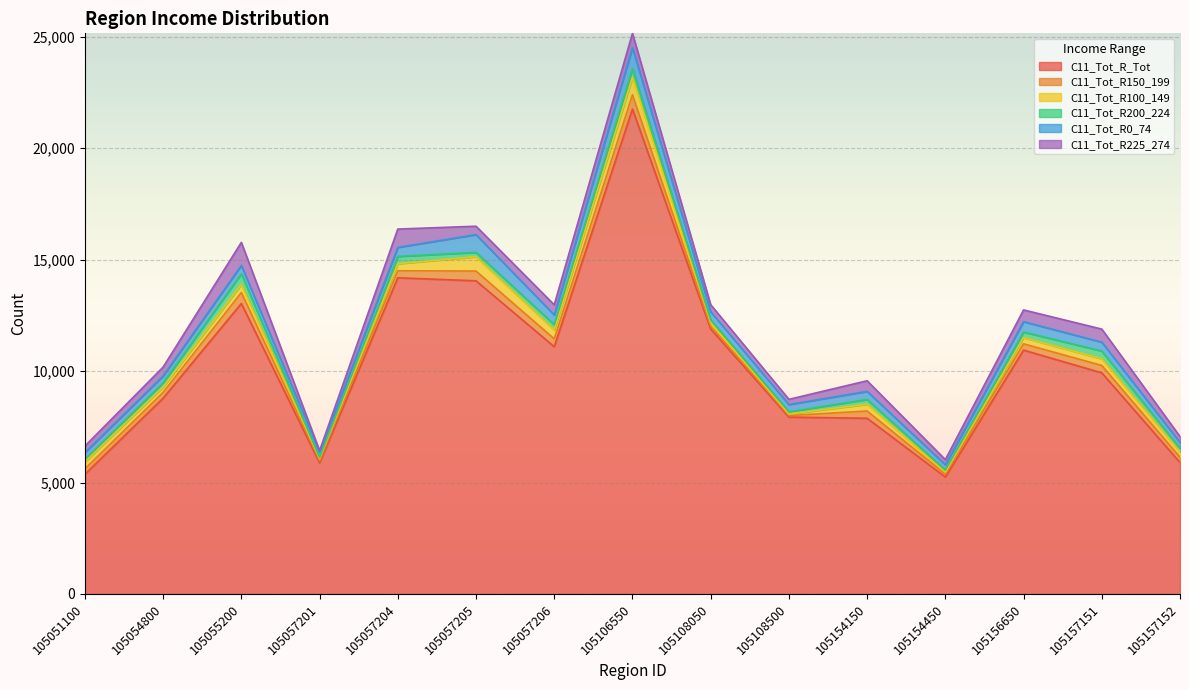

At which category does C11_Tot_R0_74 reach its first local valley?

105057201